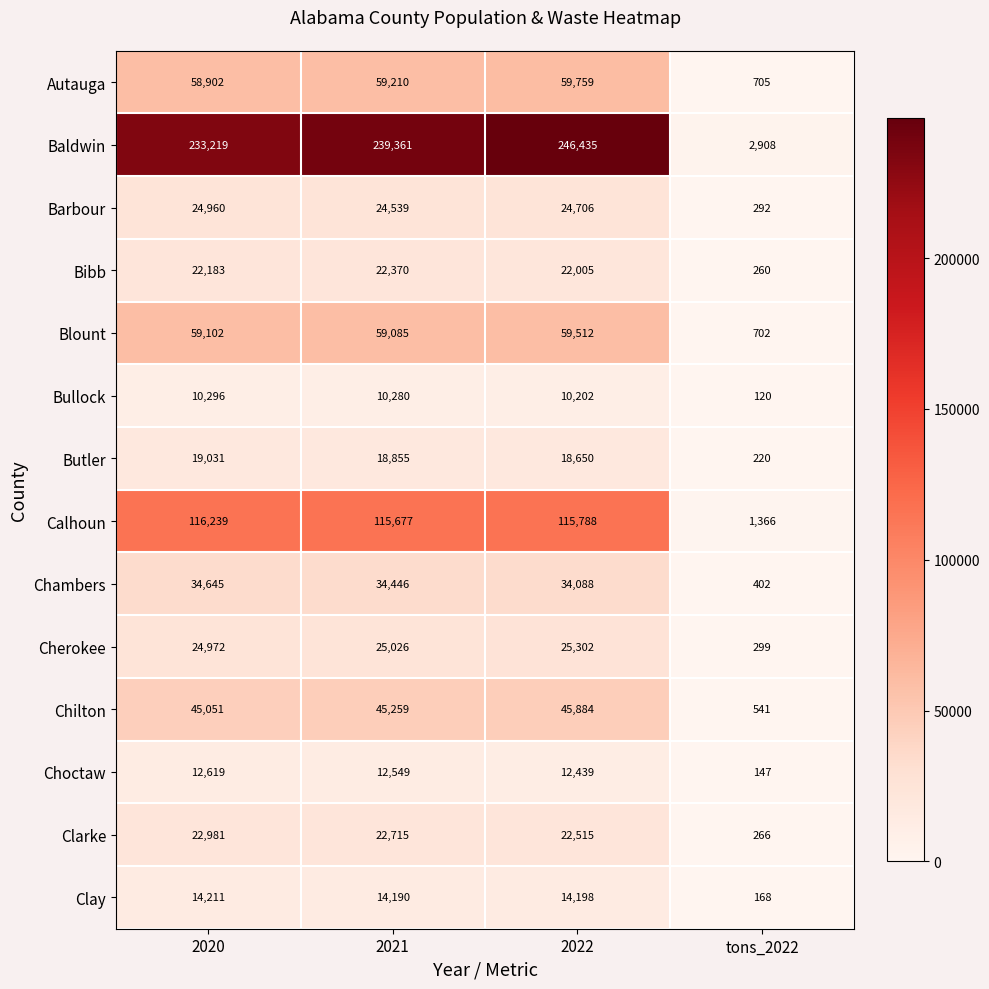

Which category has the highest value across all series?

2022